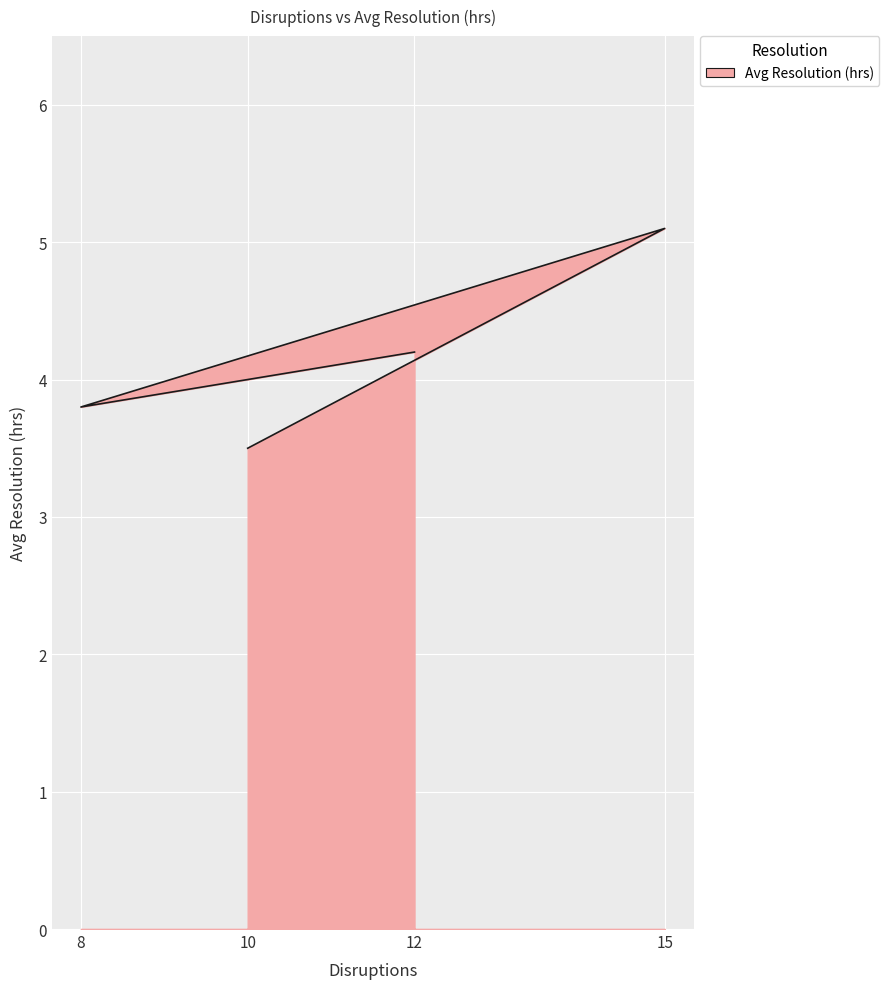

What is the difference between the maximum and second lowest values?

1.3